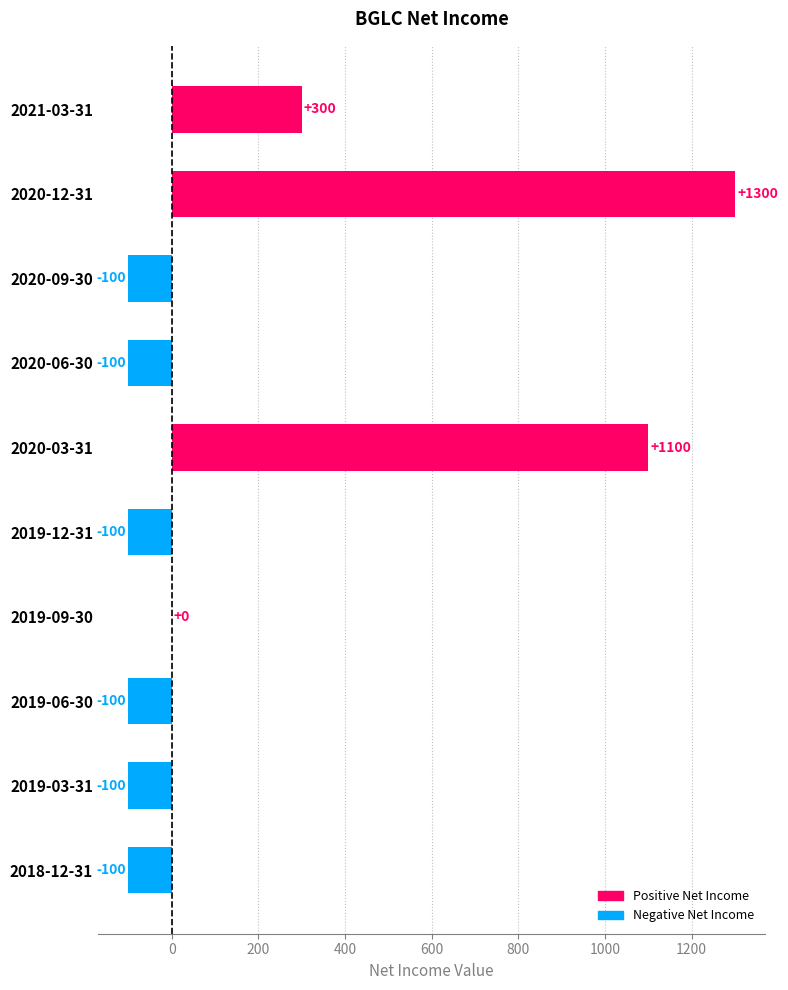

What is the greatest value displayed?

1300